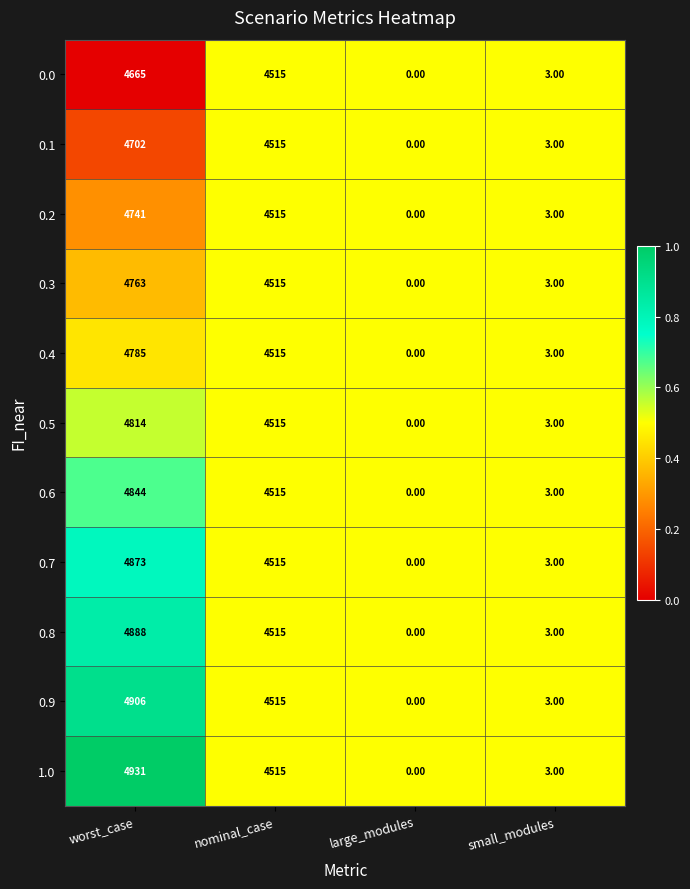

Rank the series at worst_case from highest to lowest value.

1.0, 0.9, 0.8, 0.7, 0.6, 0.5, 0.4, 0.3, 0.2, 0.1, 0.0